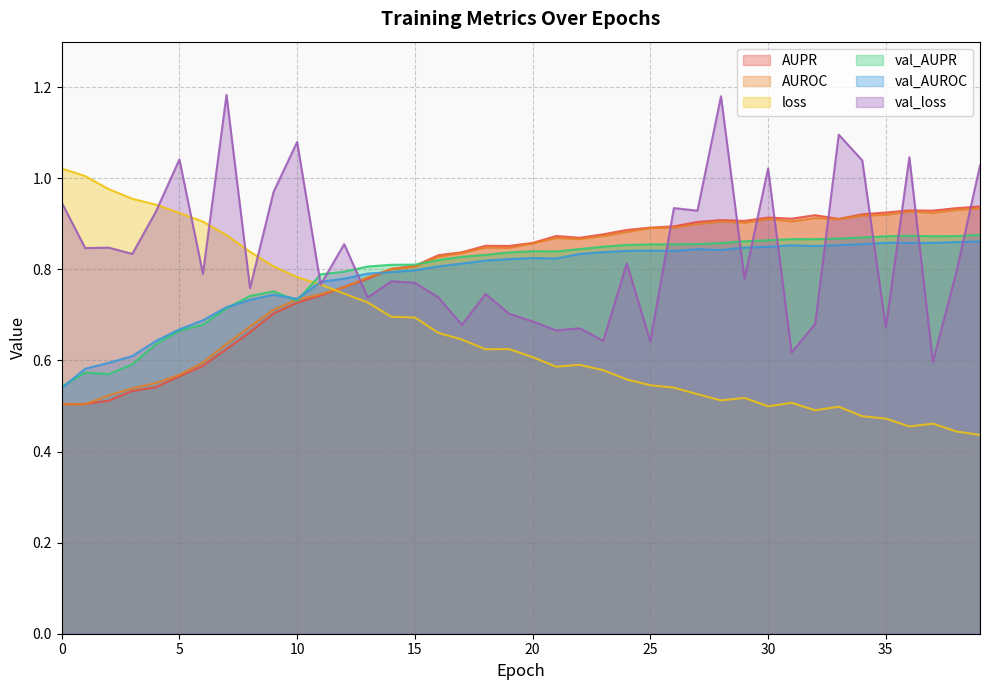

Which series has the largest range (max minus min)?

val_loss